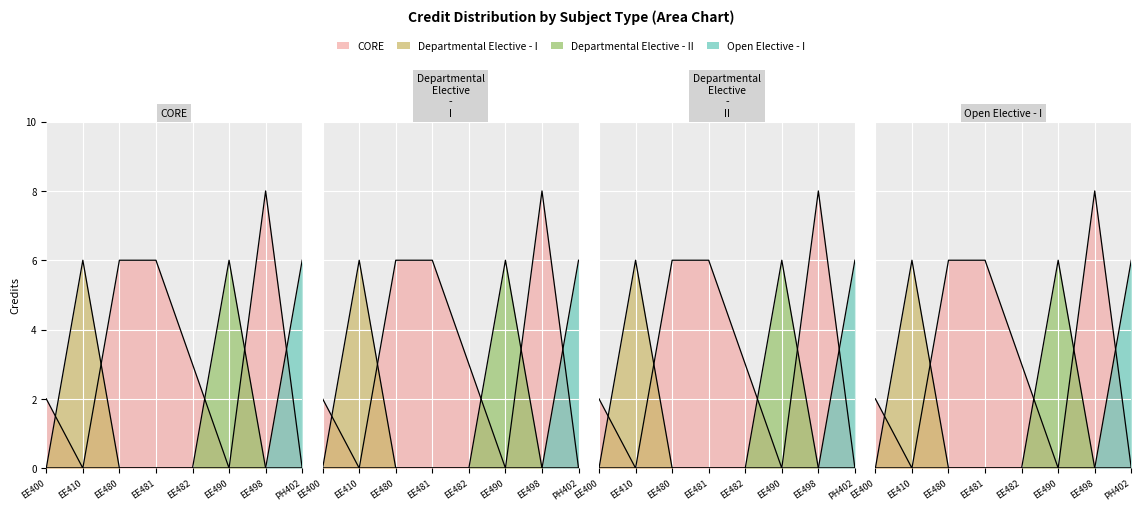

The chart shows a value of 2 at 5. True or false?

False